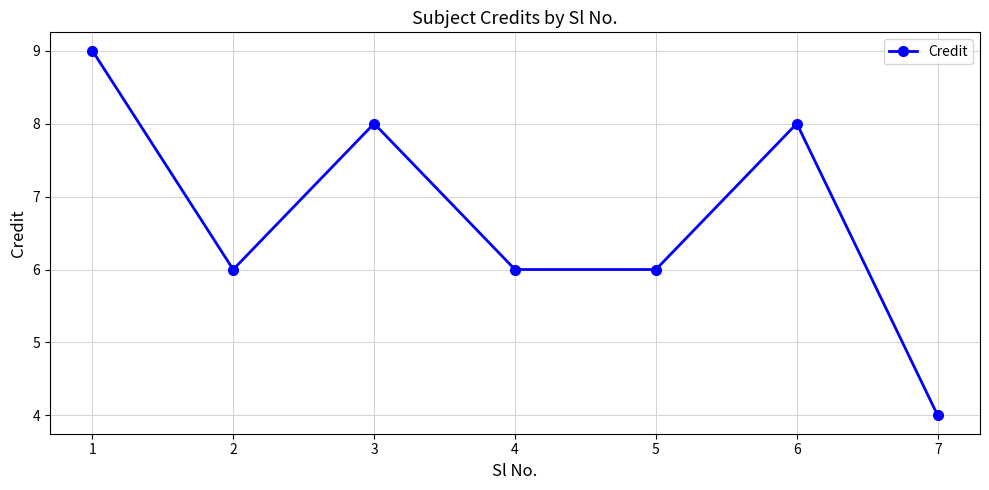

What is the sum of the values at 4 and 1?

15